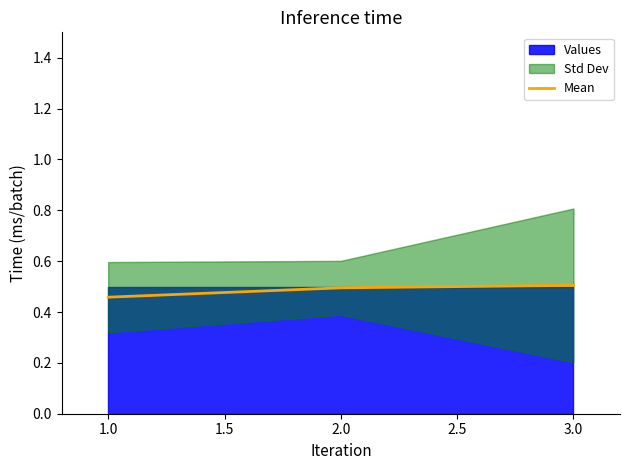

The Mean series shows 0.2 at 3.0. True or false?

False